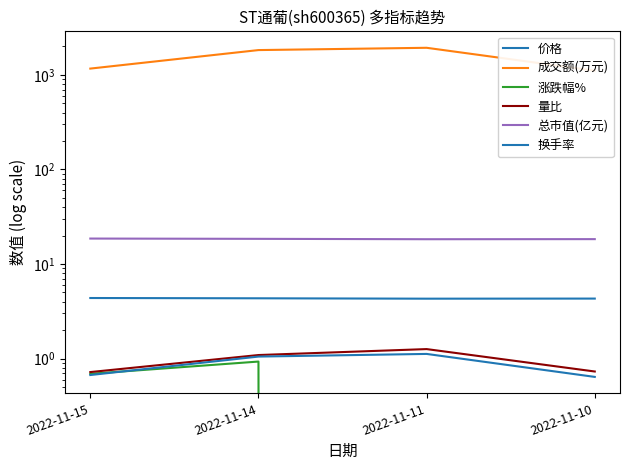

Is it true that 总市值(亿元) equals 18.6 at 2022-11-15?

True